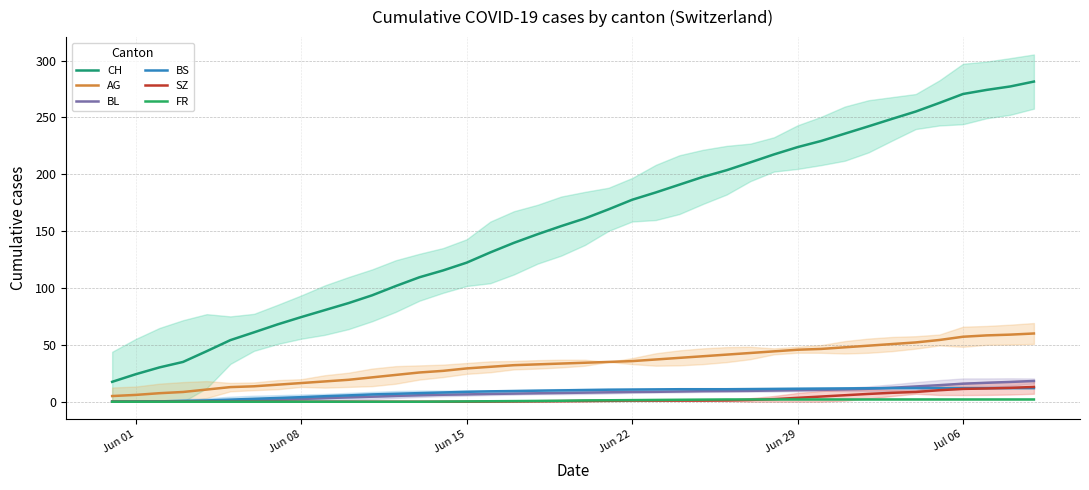

True or false: BS and AG cross at least once.

False